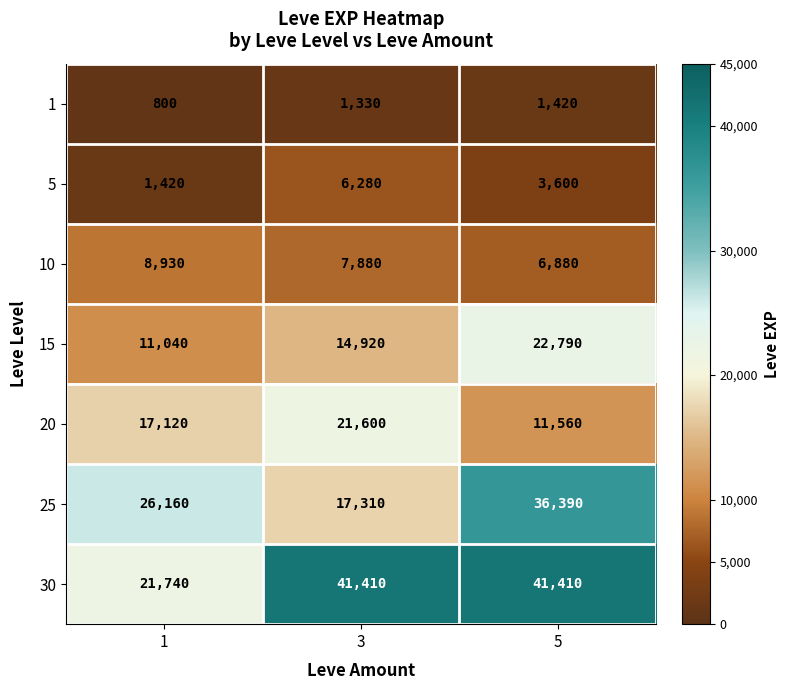

Reading left to right, list all the values displayed in this chart.

1: 800	1330	1420
5: 1420	6280	3600
10: 8930	7880	6880
15: 11040	14920	22790
20: 17120	21600	11560
25: 26160	17310	36390
30: 21740	41410	41410